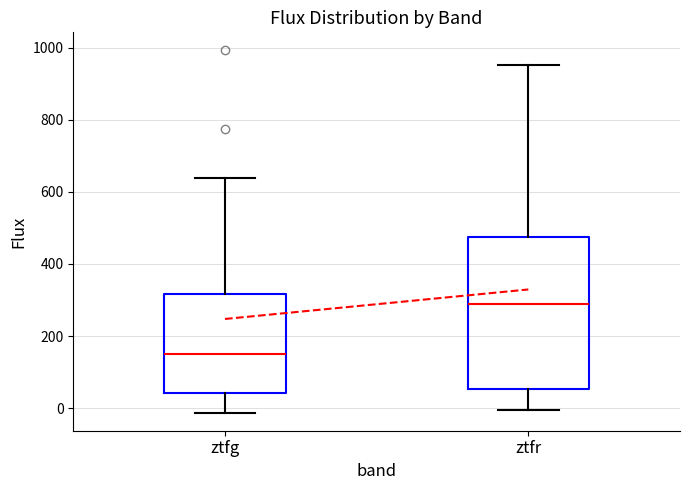

Reading left to right, transcribe this box plot: for each box, give where its median line is, the range the box spans, and where its two whiskers end, as read against the y-axis. The values are not printed on the chart, so give them approximately, as read against the axis.

ztfg: median 140, box 40 to 320, whiskers -20 to 640
ztfr: median 280, box 60 to 480, whiskers 0 to 960